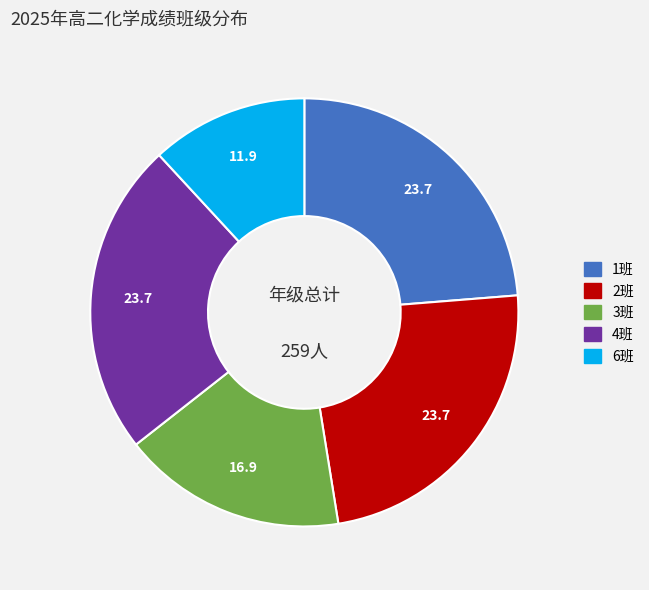

How many slices are in this pie chart?

5